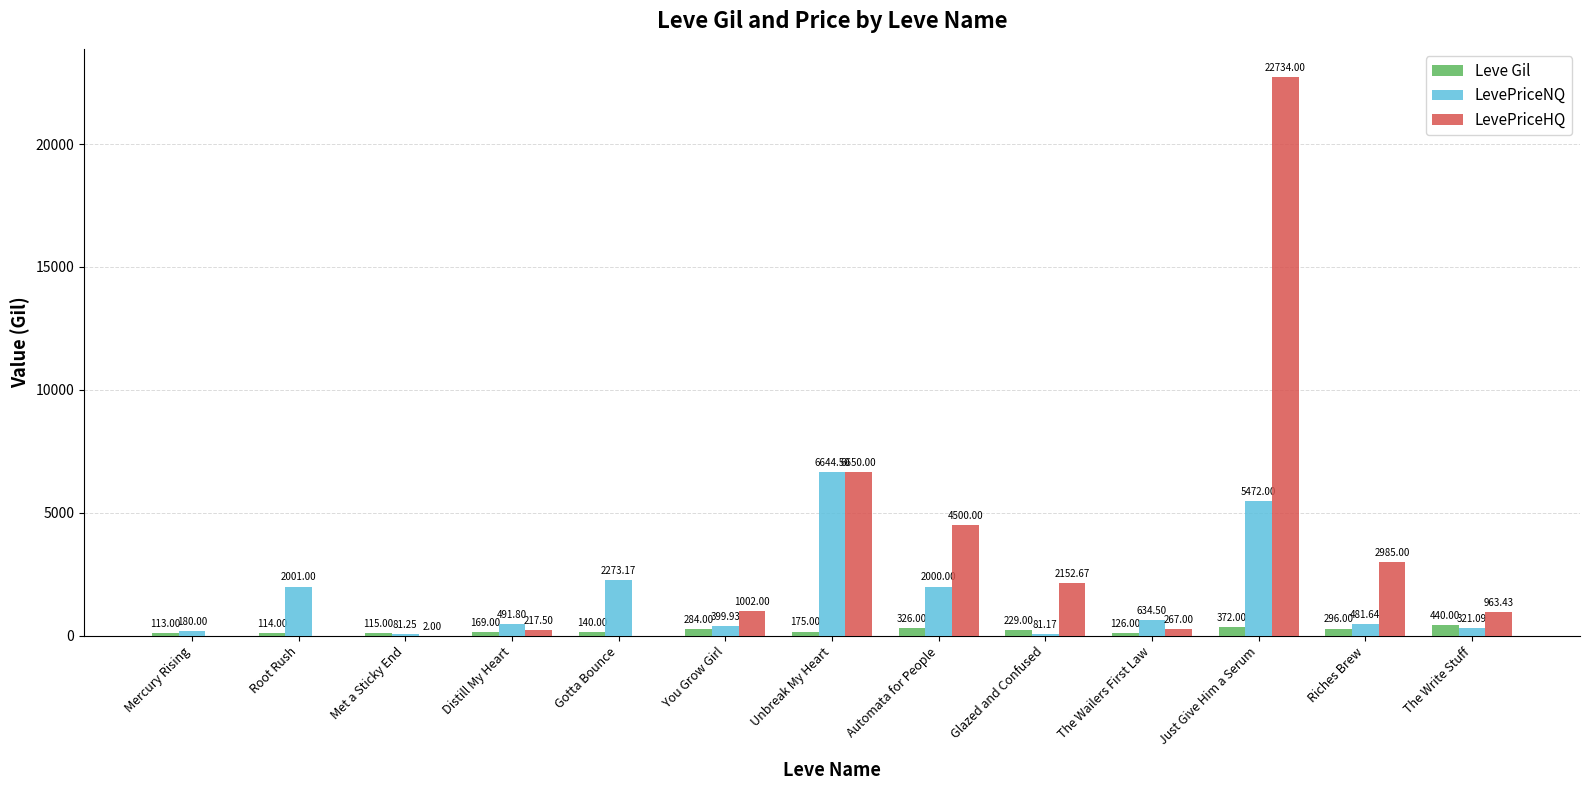

What is the sum of the Leve Gil values at Automata for People and Glazed and Confused?

555.0